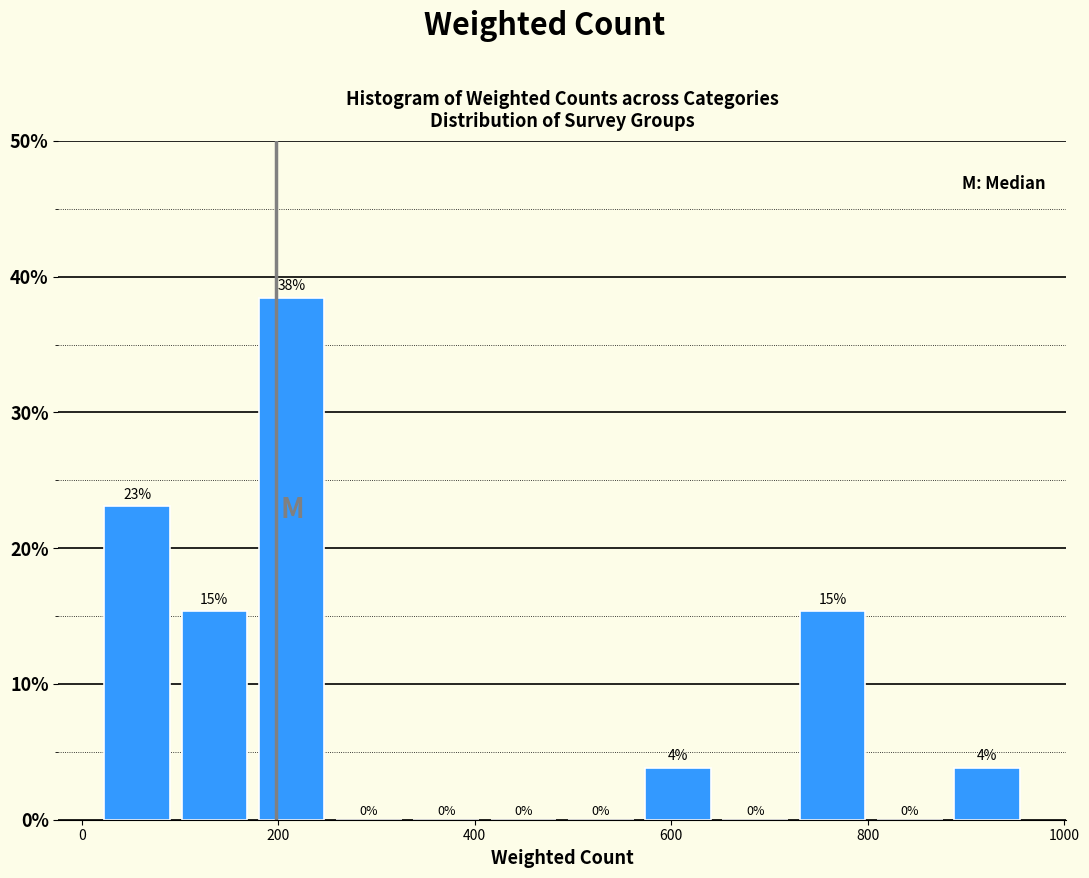

Around what value on the x-axis is the tallest bar? Give the approximate position of its centre, as read against the axis.

220